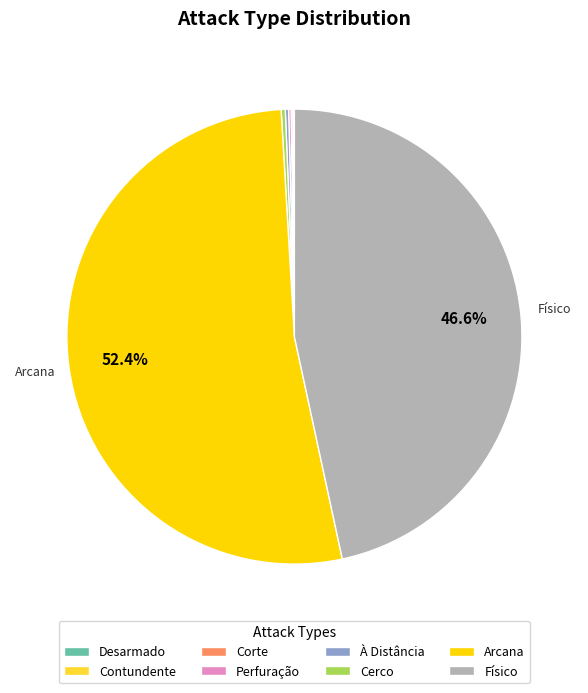

To the nearest percent, what is the average slice percentage?

12%